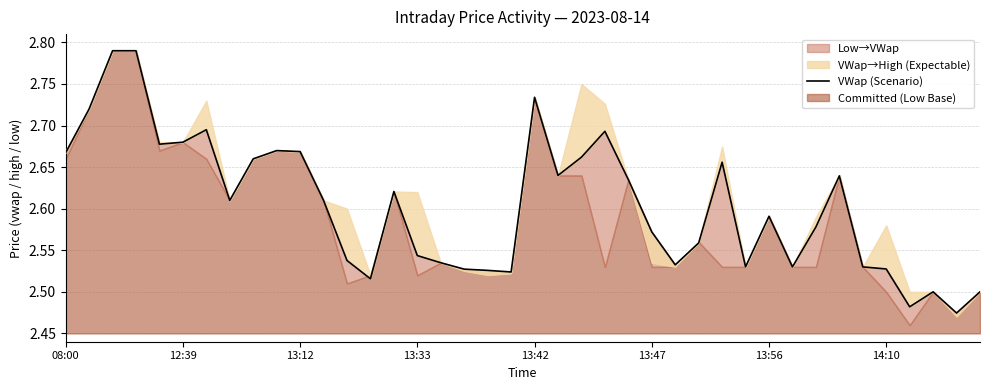

Reading left to right, list all the values displayed in this chart.

2.7	2.7	2.8	2.8	2.7	2.7	2.7	2.6	2.7	2.7	2.7	2.6	2.5	2.5	2.6	2.5	2.5	2.5	2.5	2.5	2.7	2.6	2.7	2.7	2.6	2.6	2.5	2.6	2.7	2.5	2.6	2.5	2.6	2.6	2.5	2.5	2.5	2.5	2.5	2.5